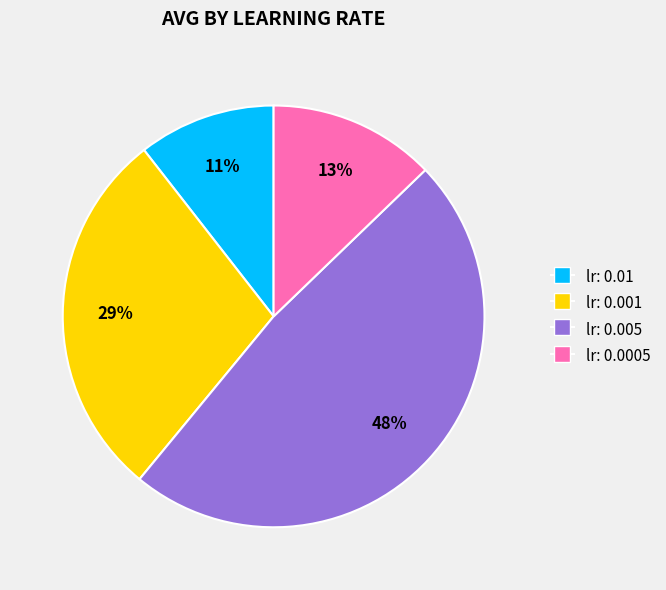

Approximately how many times larger is the value at lr: 0.0005 compared to lr: 0.001?

0.4